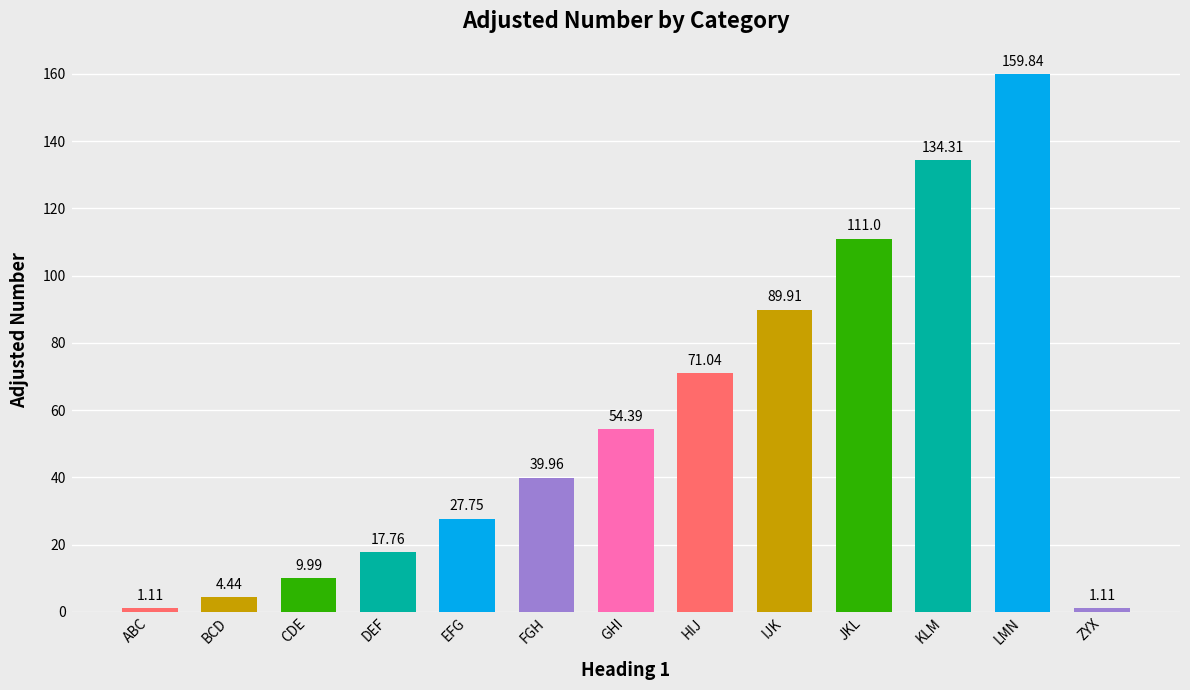

What is the label of the 7th bar from the left?

GHI